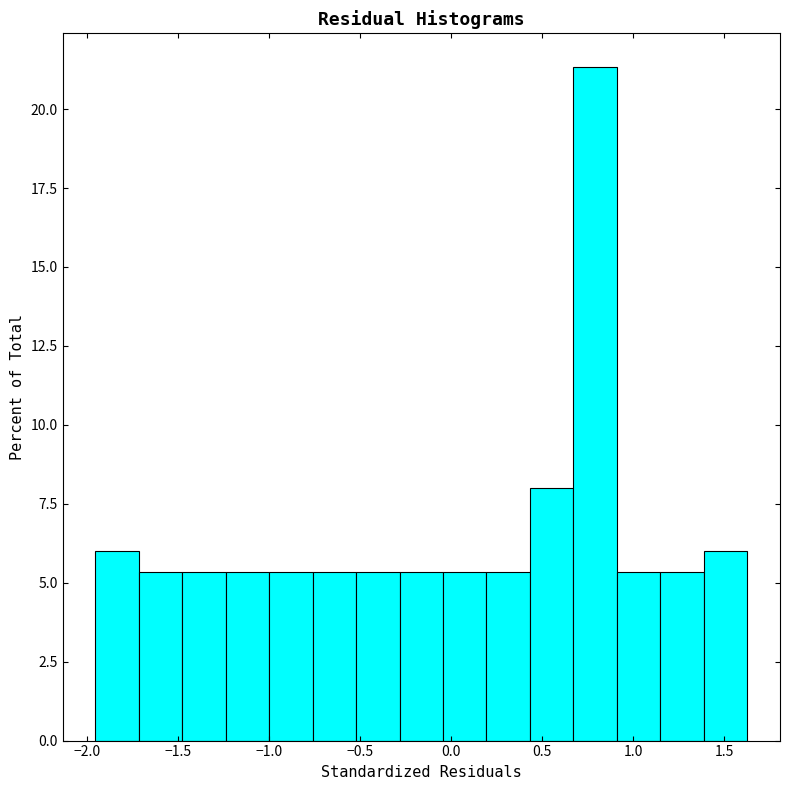

Over which range of the x-axis is the bar tallest?

0.65 to 0.90